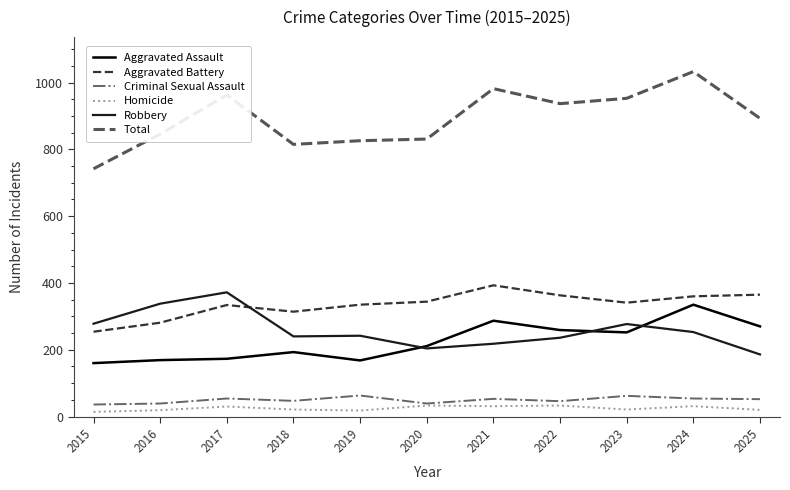

List the series in order of their peak value, highest first.

Total, Aggravated Battery, Robbery, Aggravated Assault, Criminal Sexual Assault, Homicide